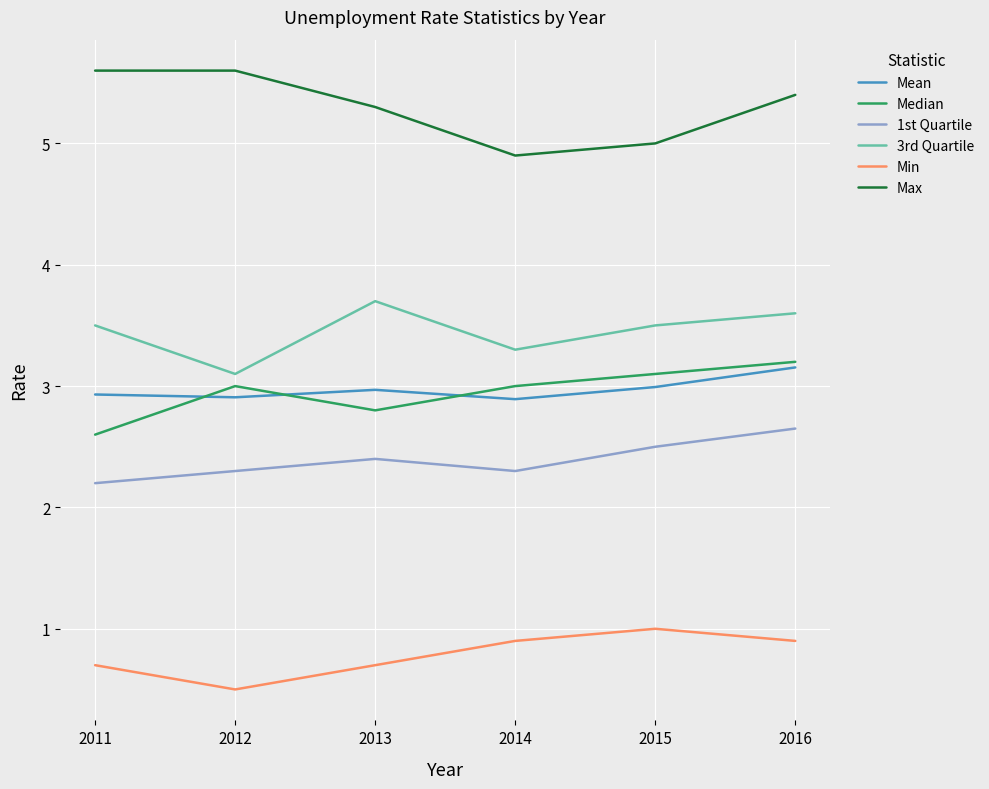

Where is Median nearest to the value 2?

2011